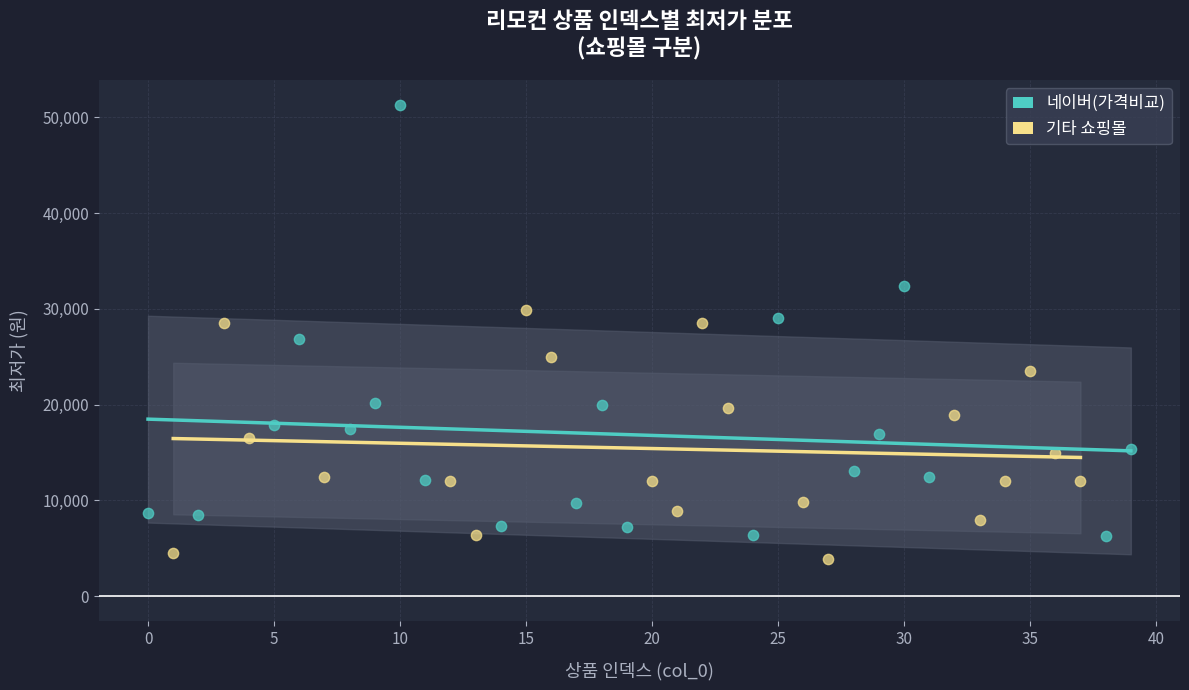

Which series contains the highest Y value?

네이버(가격비교)